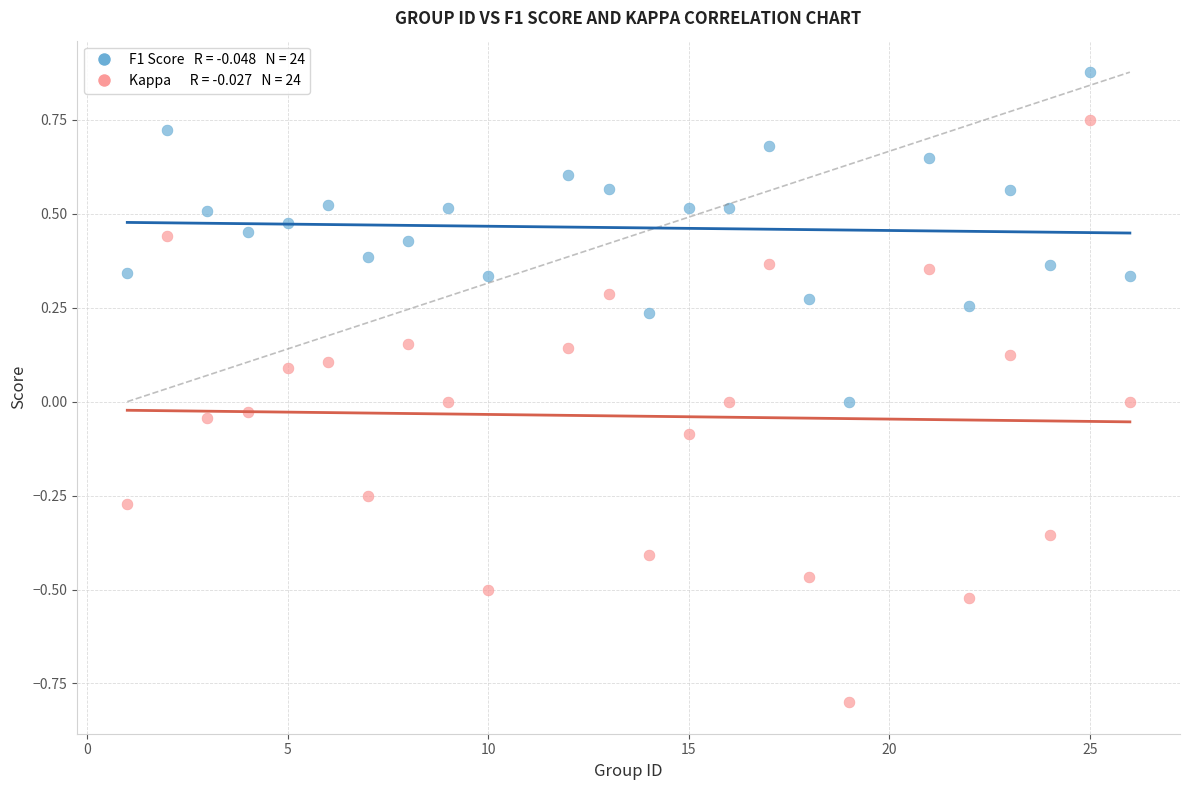

Across all data points, what is the range of X values (max minus min)?

25.0